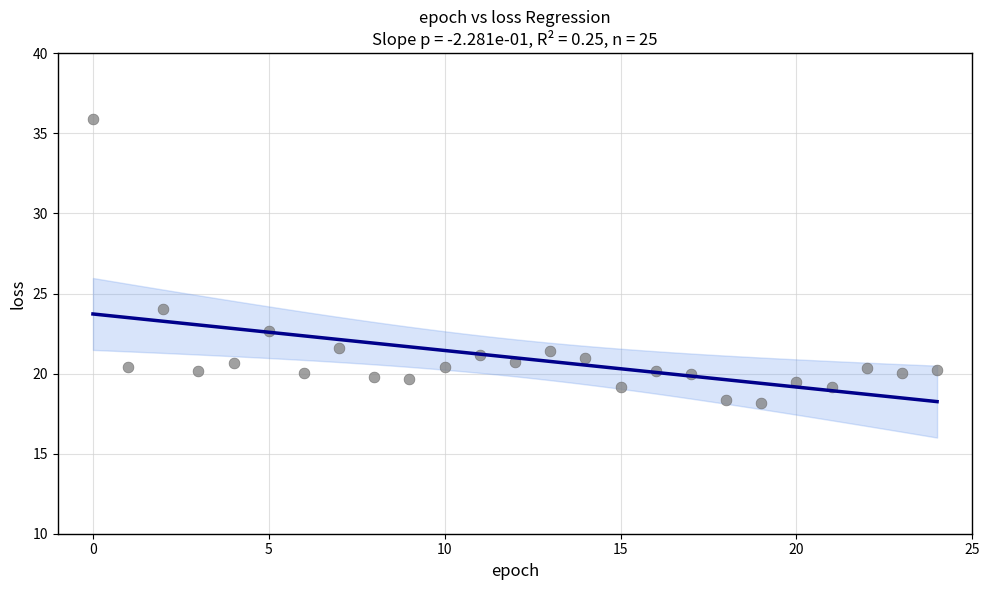

What is the range of Y values (max minus min)?

17.7